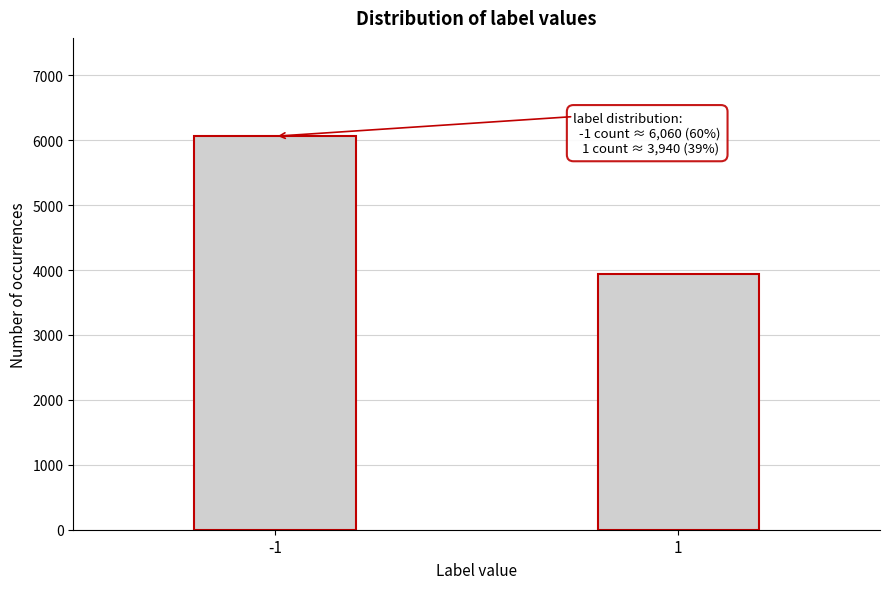

Reading right to left, what are all the values shown in this chart?

3940	6060